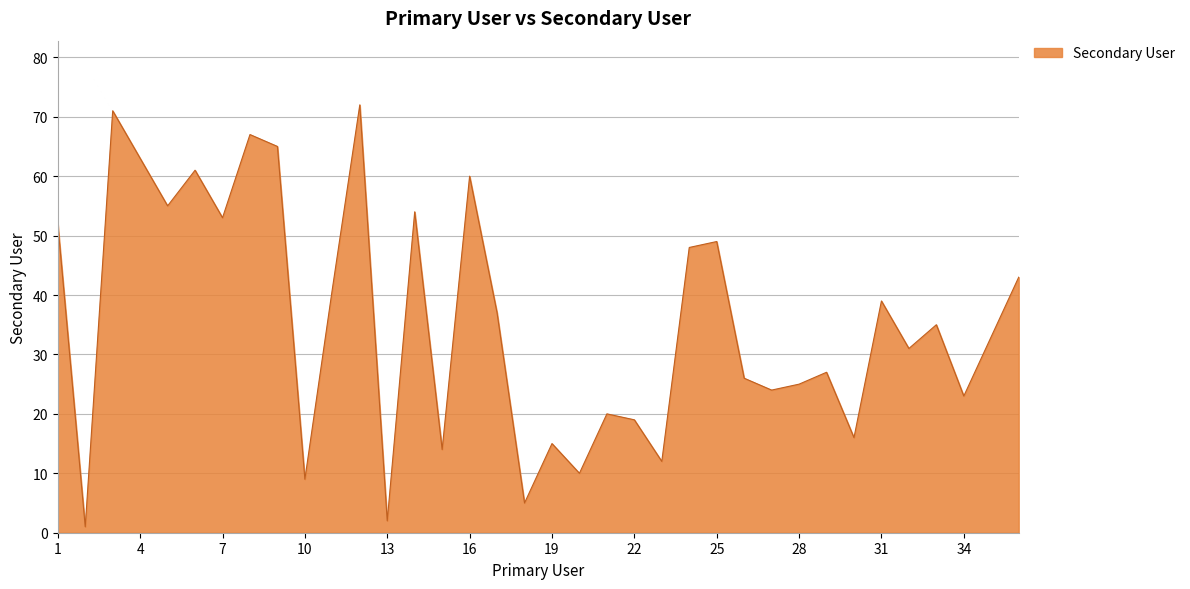

What is the difference between the maximum and minimum values?

71